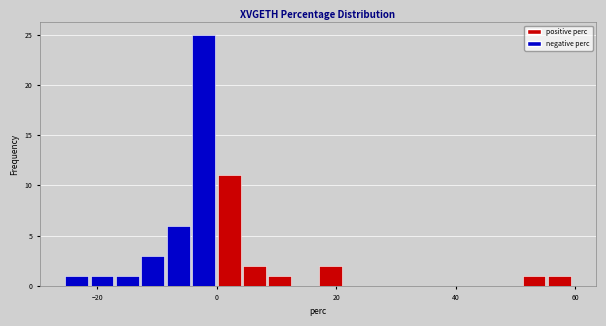

Around what value on the x-axis is the tallest bar? Give the approximate position of its centre, as read against the axis.

-2